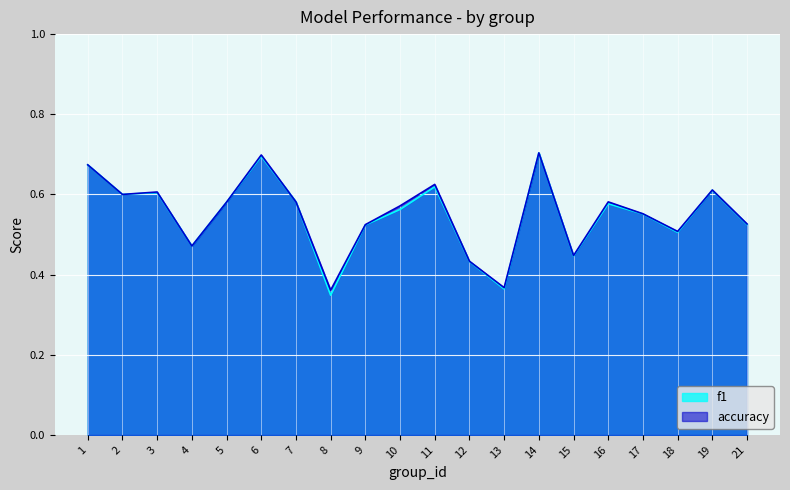

What is the difference between the maximum and minimum values in the f1 series?

0.4